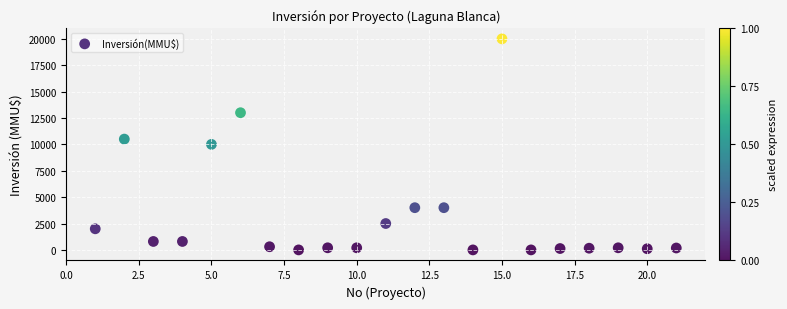

What is the range of X values (max minus min)?

20